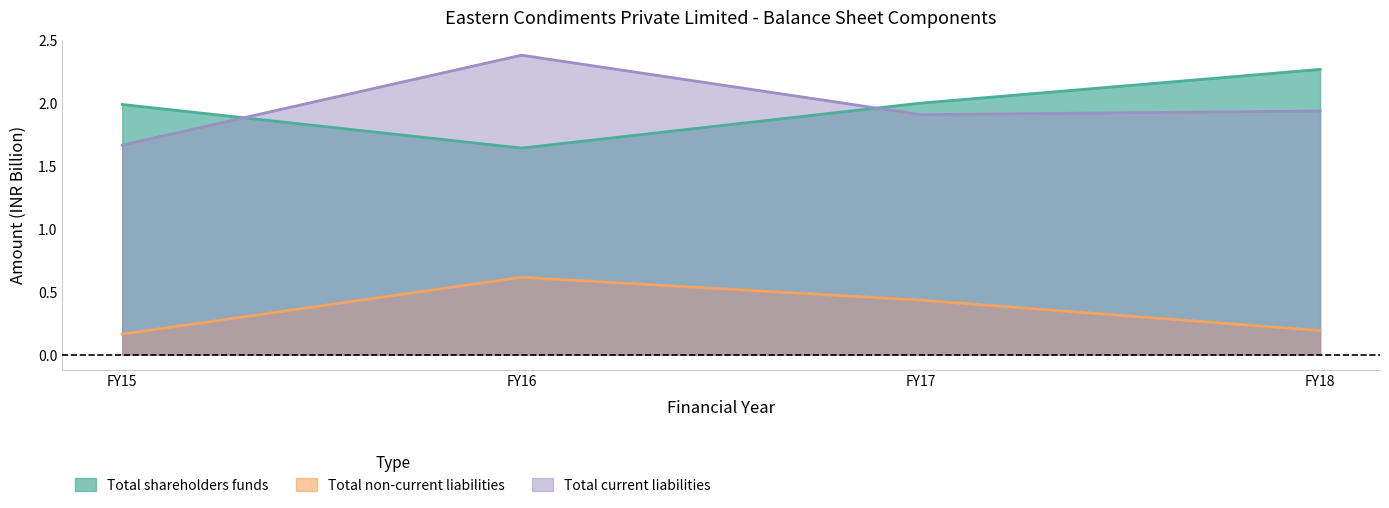

The value of Total shareholders funds at FY17 is 1.1. True or false?

False